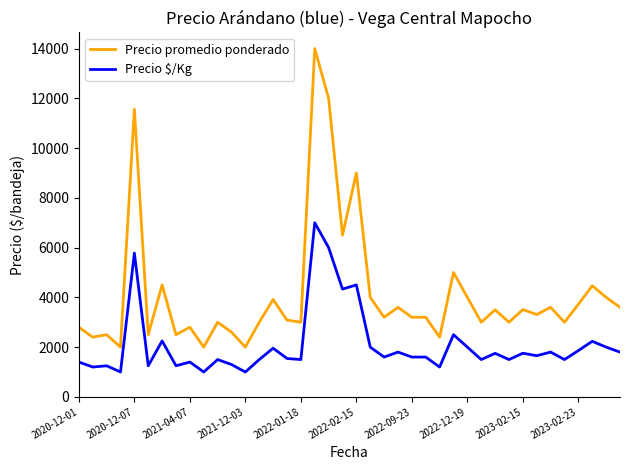

What is the average value of the Precio $/Kg series?

2089